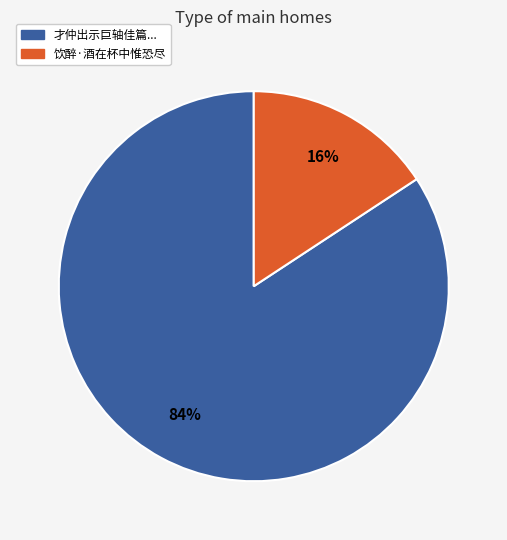

Count the number of slices in the pie.

2